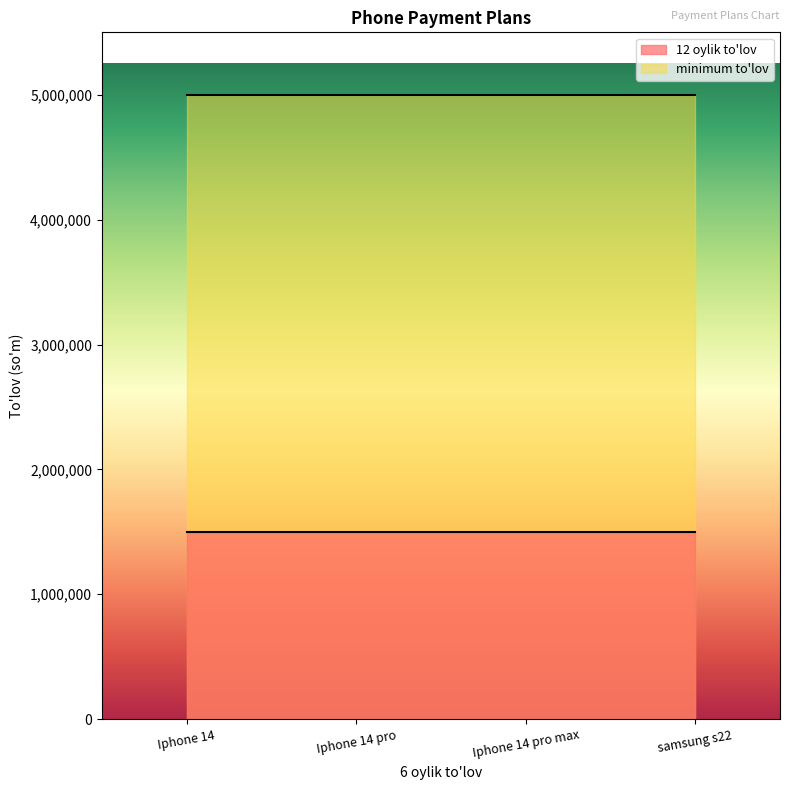

True or false: 12 oylik to'lov and minimum to'lov cross at least once.

False